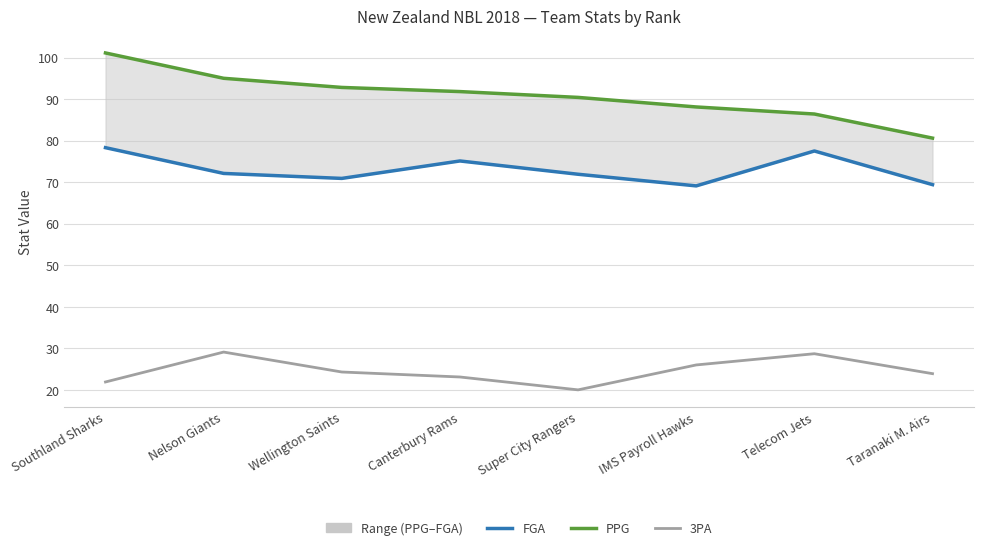

What is the value of the FGA point at the 6th from the left?

69.1